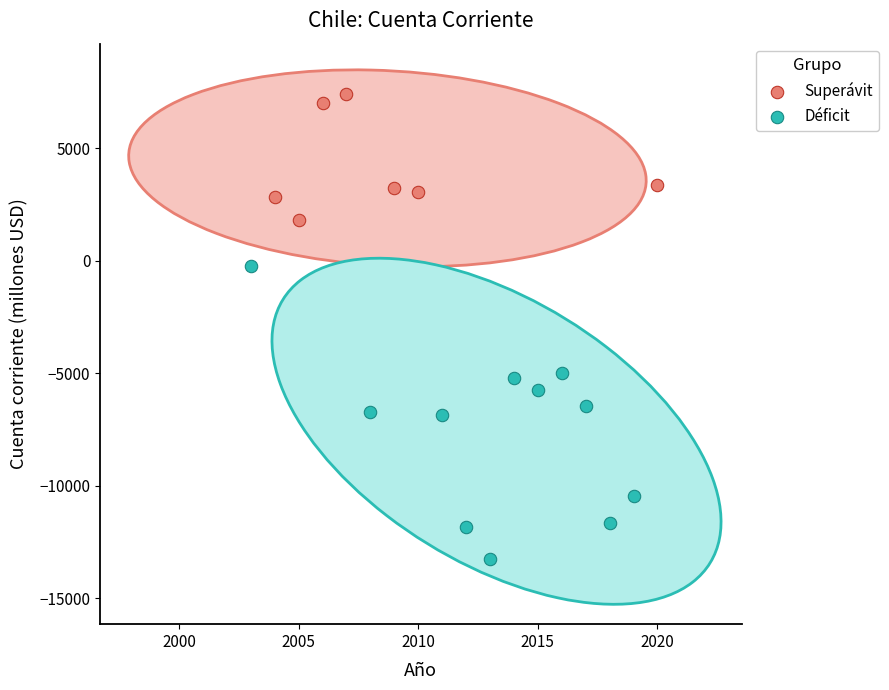

Which series reaches the maximum Y coordinate?

Superávit